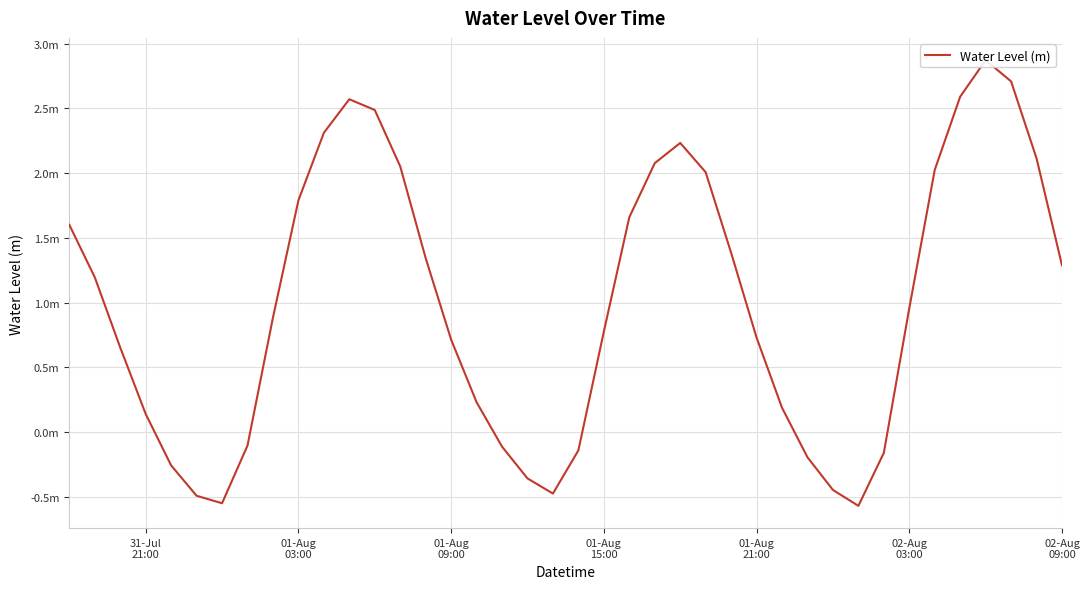

The chart shows a value of -0.6 at 19. True or false?

False